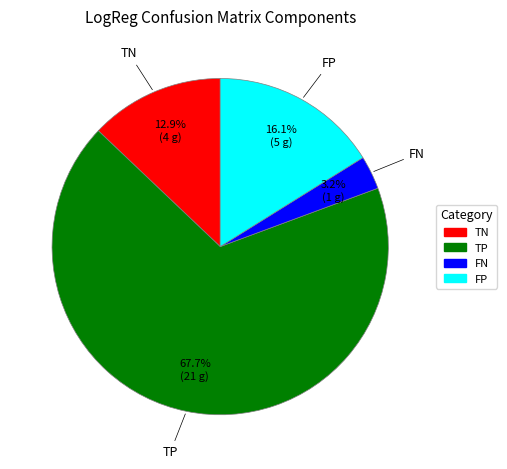

True or false: FP accounts for 16% of the total.

True